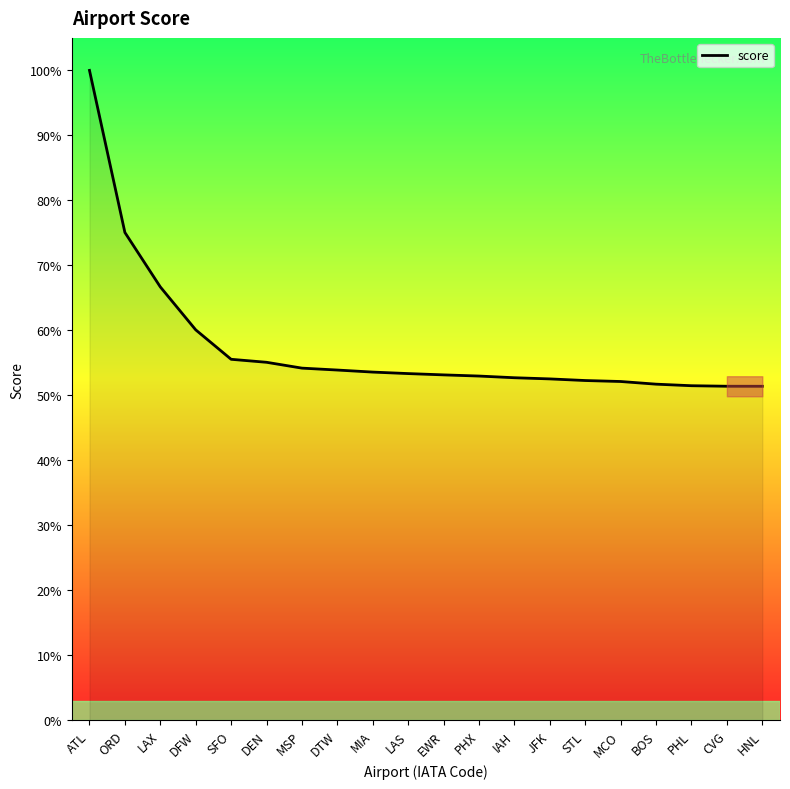

Is it true that the value at PHX is 1883421?

False